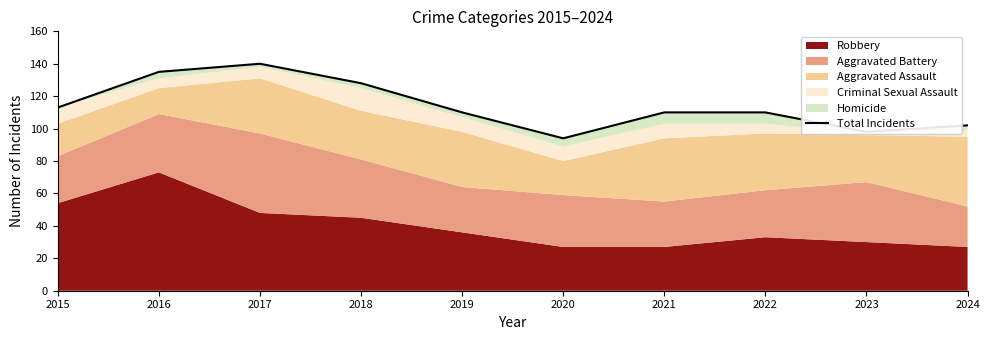

List the labels in order of value, smallest first.

2020, 2023, 2024, 2019, 2021, 2022, 2015, 2018, 2016, 2017